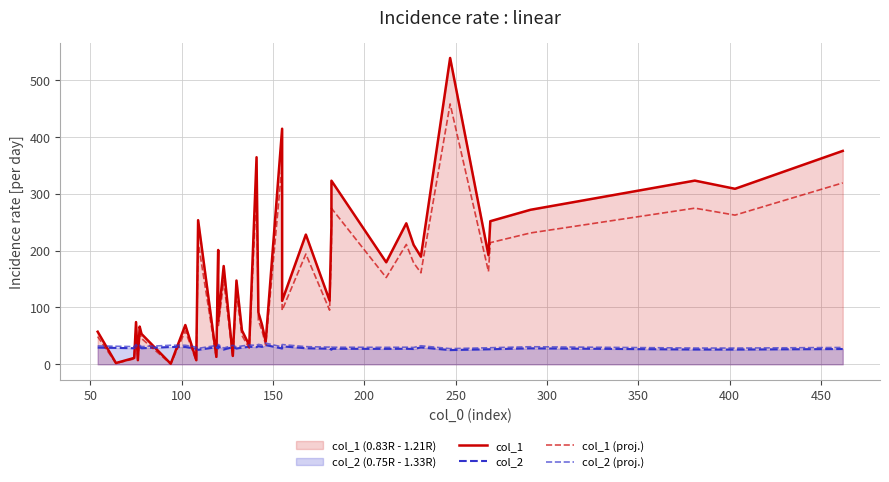

Reading left to right, extract all data points from this chart.

col_1: 57.3	2.2	11.2	74.2	7.2	66.3	53.4	1.0	69.1	7.2	253.4	13.1	201.0	76.4	172.8	14.7	147.3	59.6	33.4	364.1	91.1	69.3	39.9	414.2	111.6	228.1	112.0	244.1	322.8	179.4	247.9	210.0	189.2	538.6	191.8	251.6	271.7	323.0	308.6	375.2
col_2: 29.4	28.8	28.3	31.6	27.8	30.5	28.3	30.4	30.4	27.5	25.4	30.0	28.1	31.7	25.9	30.3	27.7	29.3	30.8	30.2	31.8	30.6	33.8	27.8	31.6	28.2	27.4	25.7	27.3	27.1	27.3	26.9	29.6	25.0	26.4	26.5	28.1	26.0	25.9	26.9
col_1 (proj.): 48.7	1.9	9.5	63.1	6.2	56.4	45.4	0.8	58.7	6.1	215.4	11.1	170.8	64.9	146.8	12.5	125.2	50.6	28.4	309.4	77.5	58.9	33.9	352.1	94.9	193.9	95.2	207.4	274.4	152.5	210.7	178.5	160.8	457.8	163.0	213.8	230.9	274.5	262.3	318.9
col_2 (proj.): 32.3	31.7	31.1	34.8	30.6	33.6	31.1	33.4	33.4	30.3	28.0	33.1	30.9	34.9	28.5	33.3	30.5	32.2	33.9	33.2	35.0	33.7	37.1	30.6	34.7	31.0	30.2	28.3	30.0	29.8	30.0	29.6	32.6	27.5	29.0	29.1	30.9	28.6	28.5	29.6